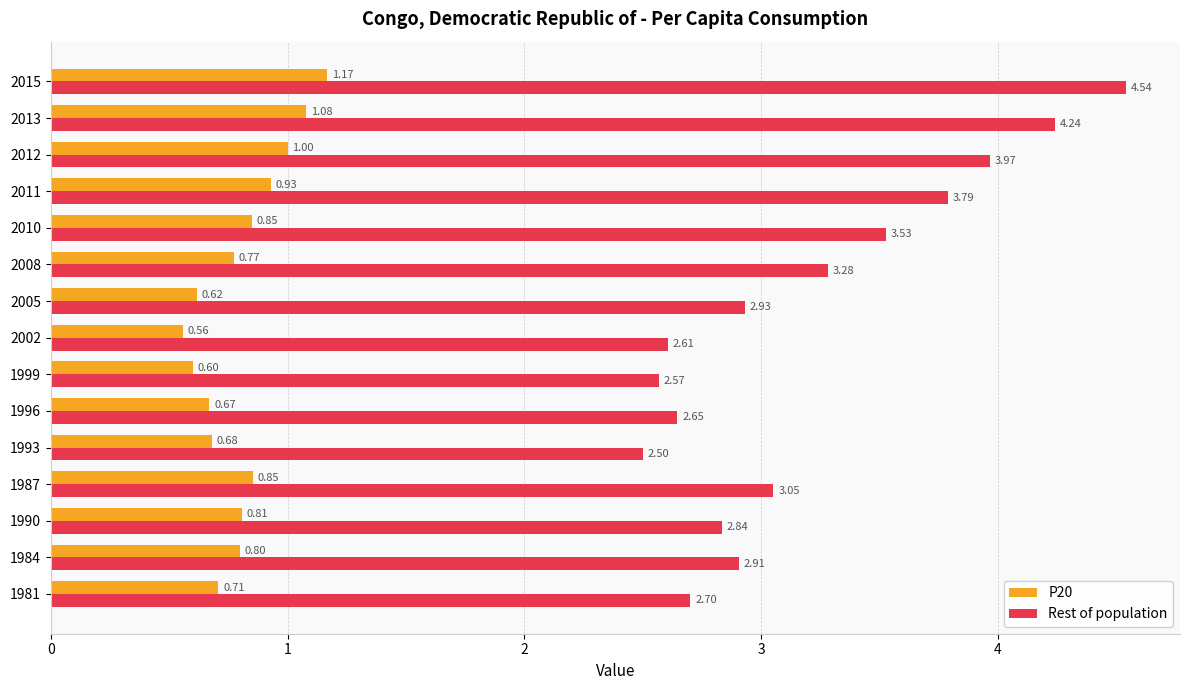

What is the difference between the Rest of population values at 2015 and 1993?

2.0